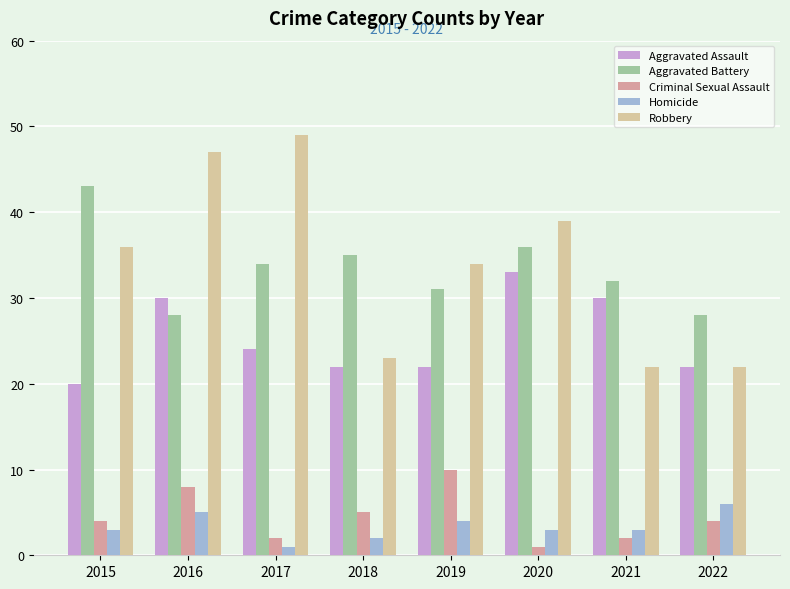

Count the number of data series in this chart.

5